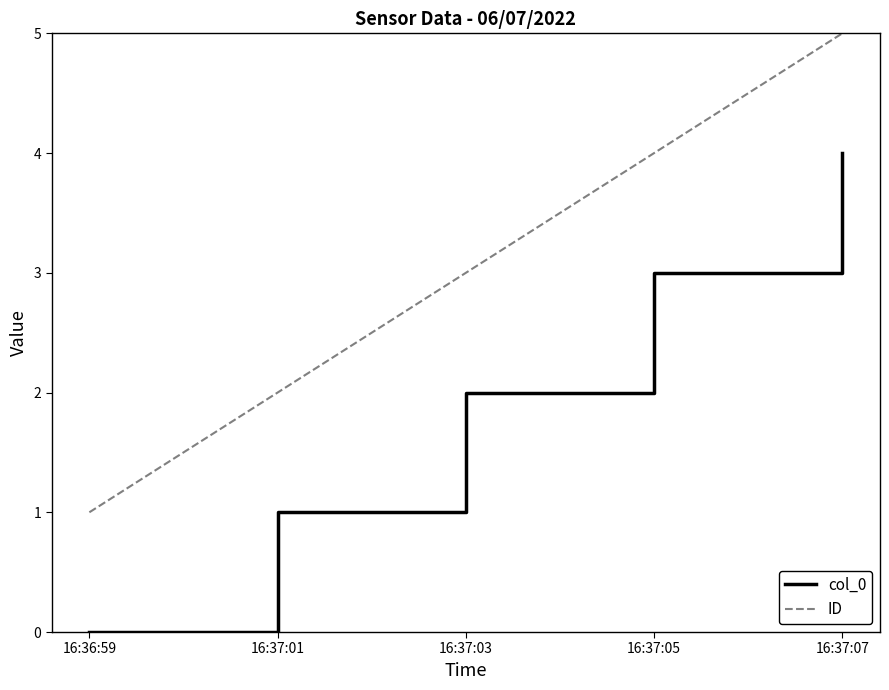

True or false: col_0 and ID intersect in this chart.

False